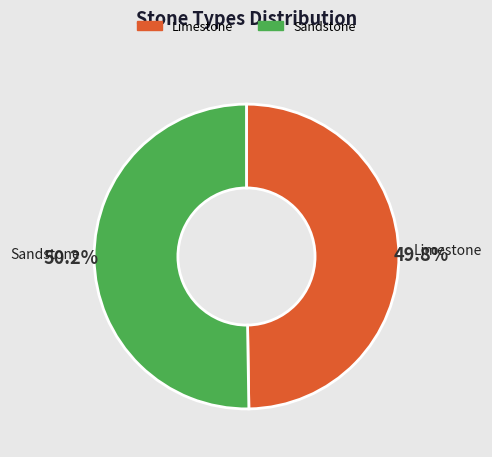

To the nearest percent, what percentage of the pie is Limestone?

50%